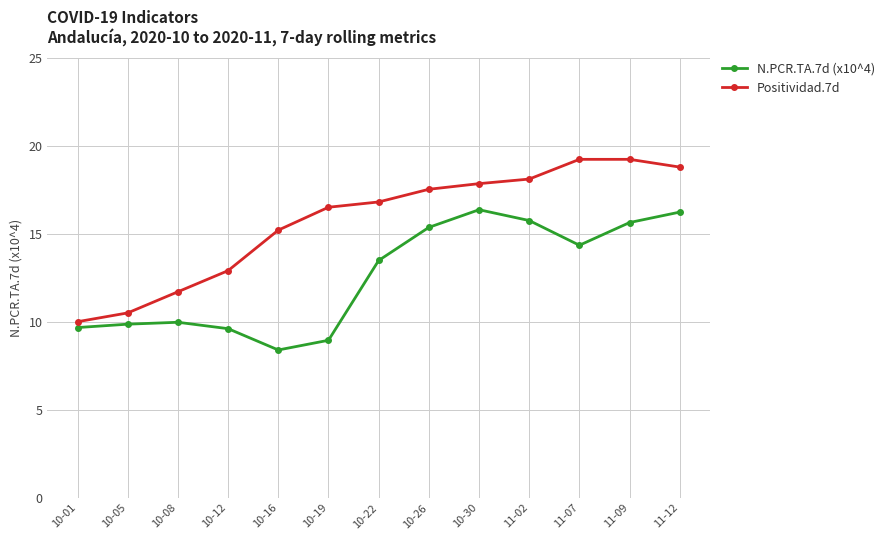

What position from the left is 10-12?

4